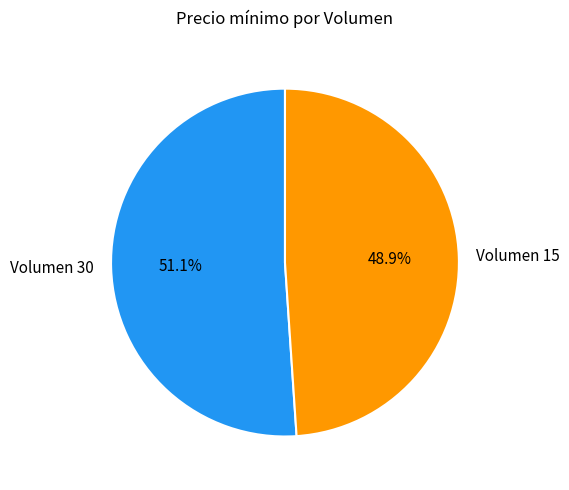

Which category has the biggest portion of the pie?

Volumen 30